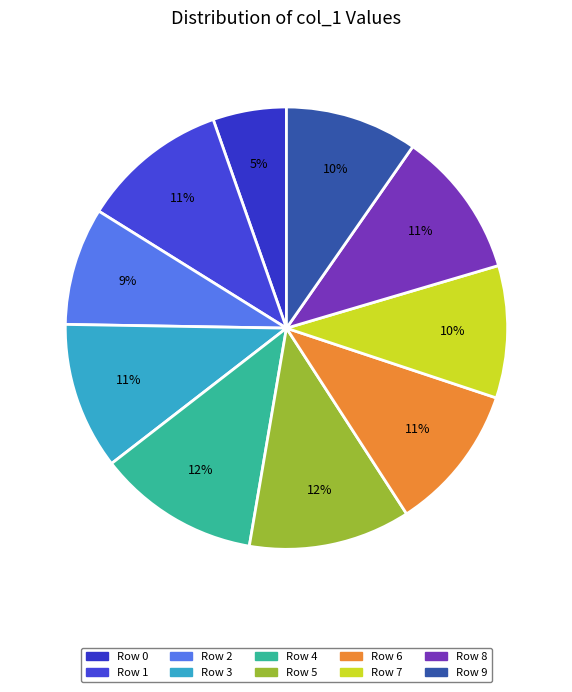

Rank the categories by value from highest to lowest.

Row 4, Row 5, Row 1, Row 3, Row 6, Row 8, Row 7, Row 9, Row 2, Row 0